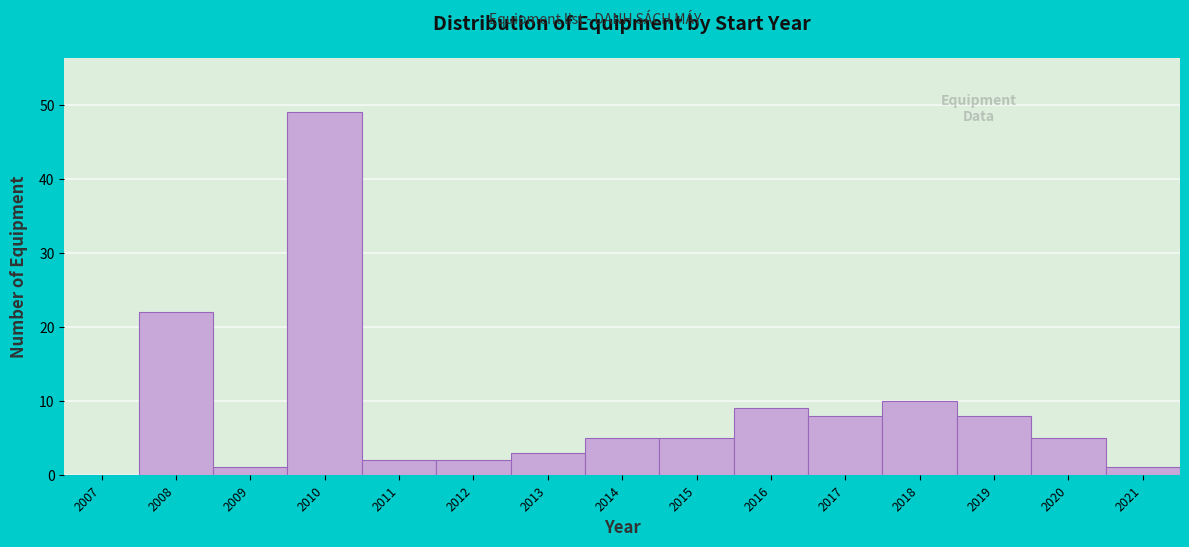

Reading right to left, what are all the values shown in this chart?

2021=1	2020=5	2019=8	2018=10	2017=8	2016=9	2015=5	2014=5	2013=3	2012=2	2011=2	2010=49	2009=1	2008=22	2007=0